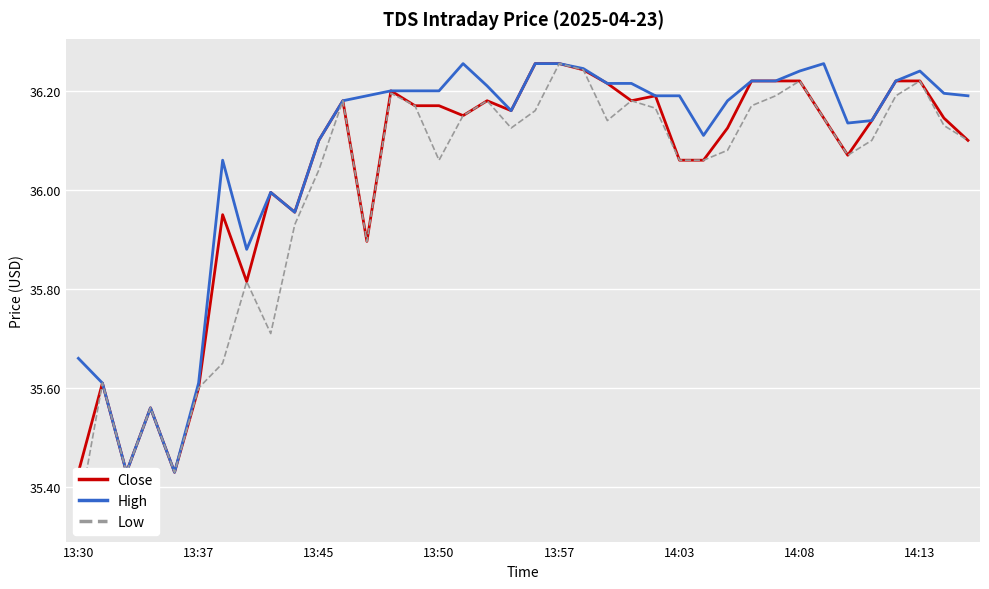

At how many categories does at least one series exceed 35?

38